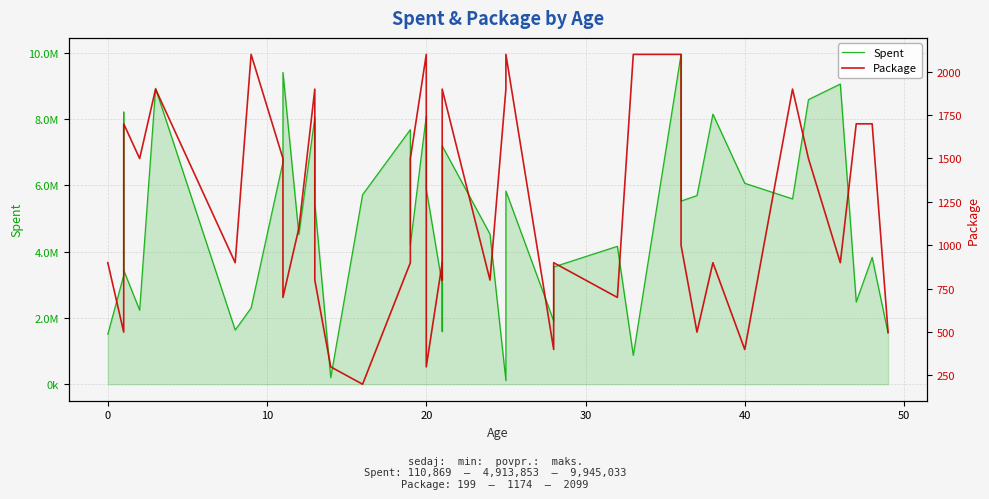

True or false: Spent has a value of 2572115 at 27.

False